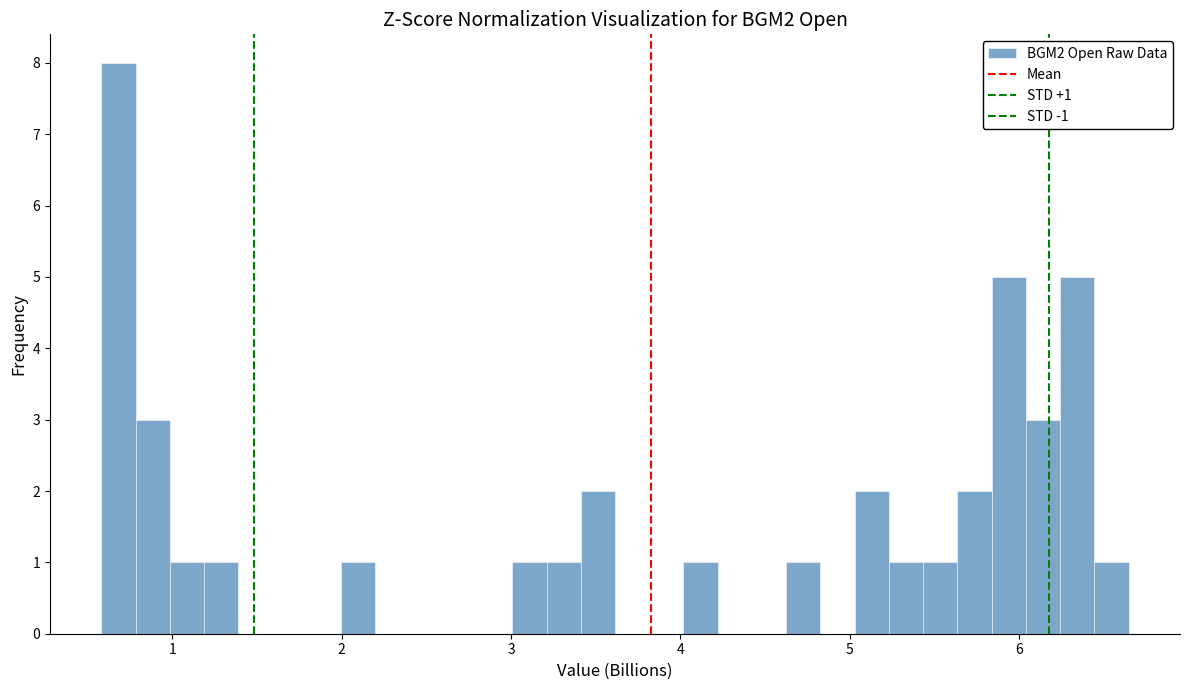

Read against the x-axis, roughly where is the centre of the tallest bar?

0.7